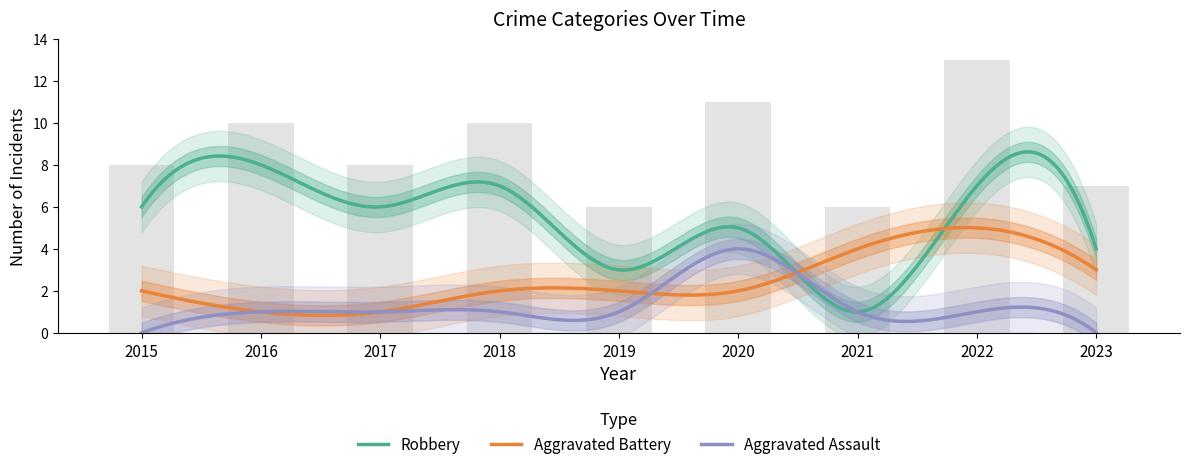

Rank the series by their maximum value, from highest to lowest.

Robbery, Aggravated Battery, Aggravated Assault